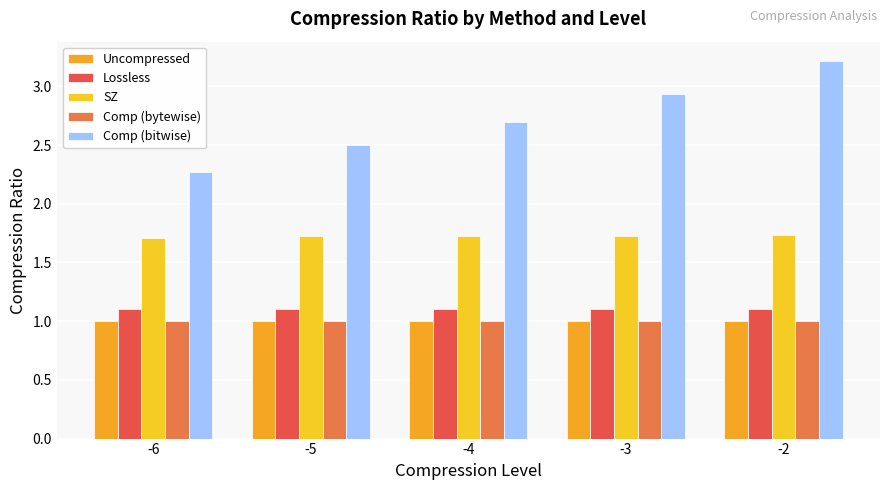

How many data points does each series have?

5